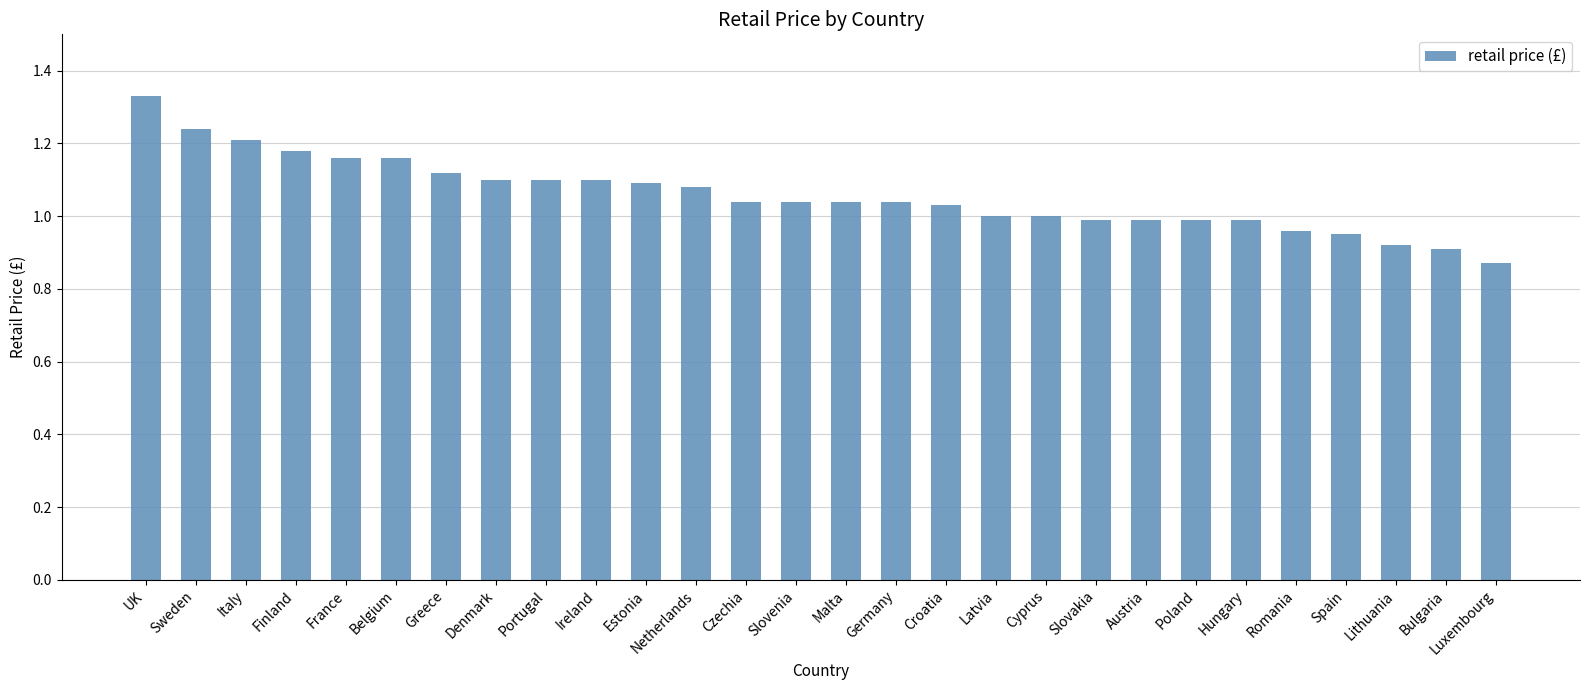

The value at Malta is 0.4. True or false?

False